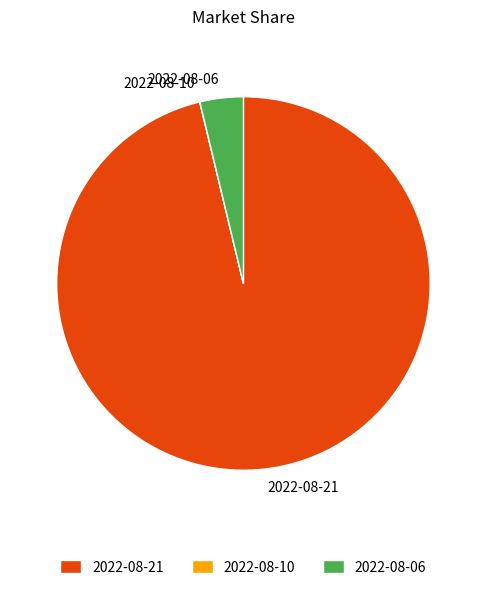

Is 2022-08-06 the majority of the pie?

No